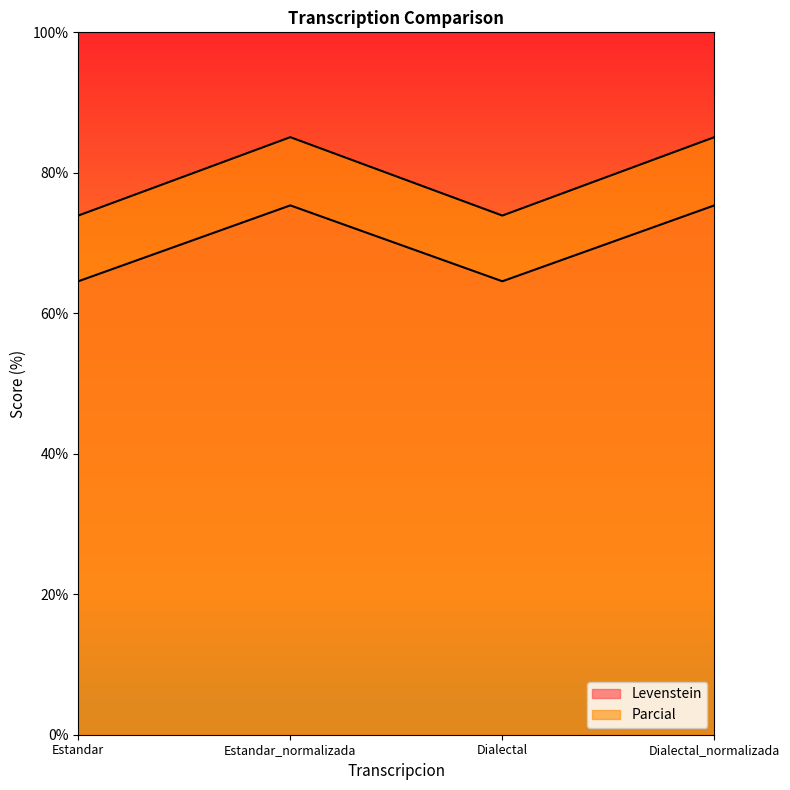

How many data points in Parcial are less than 75?

2